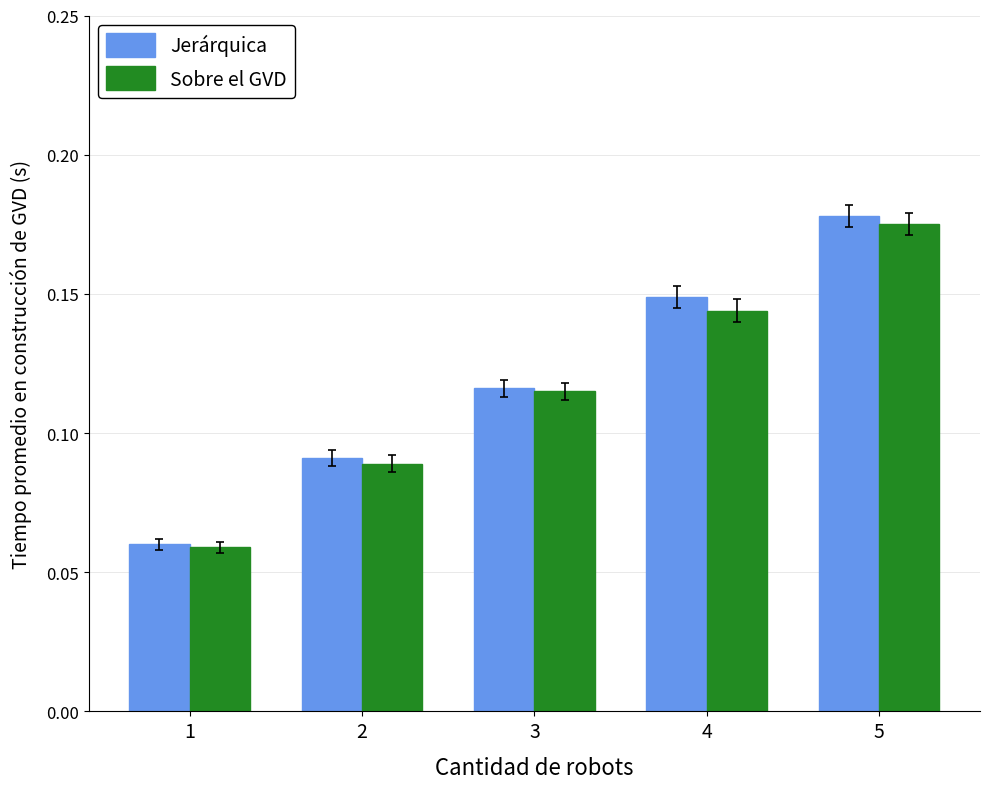

Which series changed the most between 2 and 5?

Jerárquica